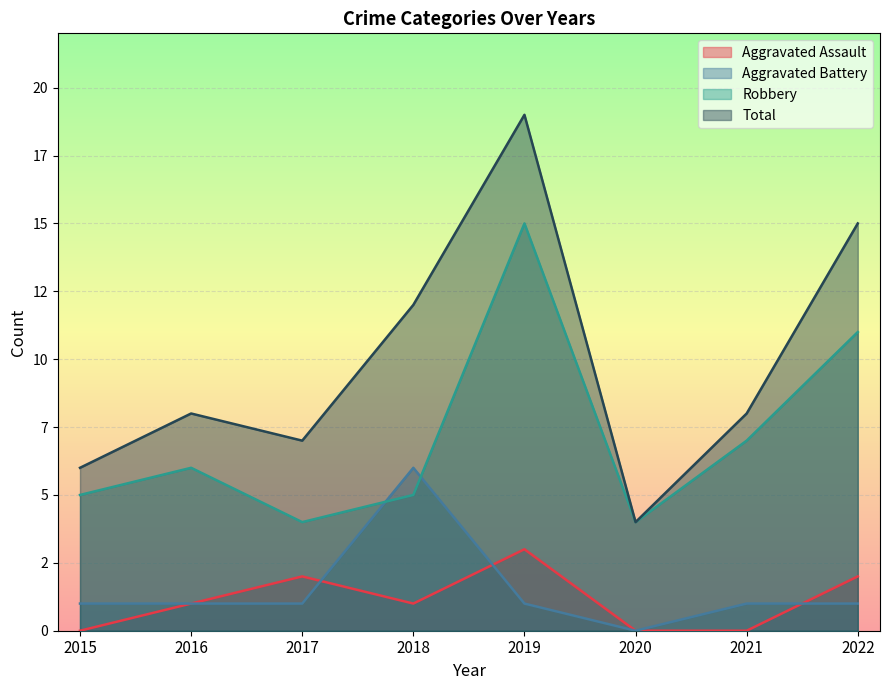

What is the greatest value displayed?

19